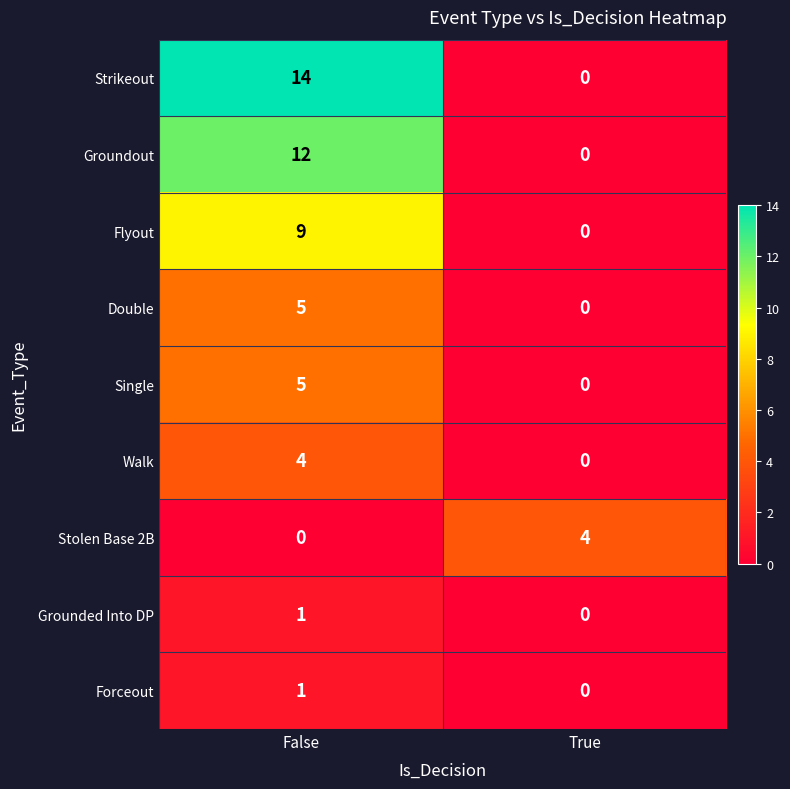

What is the sum of all Stolen Base 2B values?

4